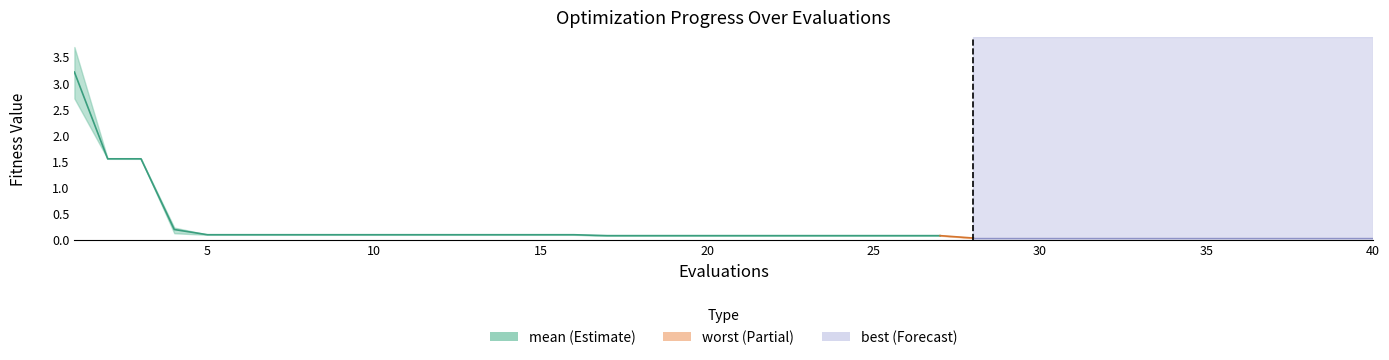

What is the label of the 7th point from the left?

30